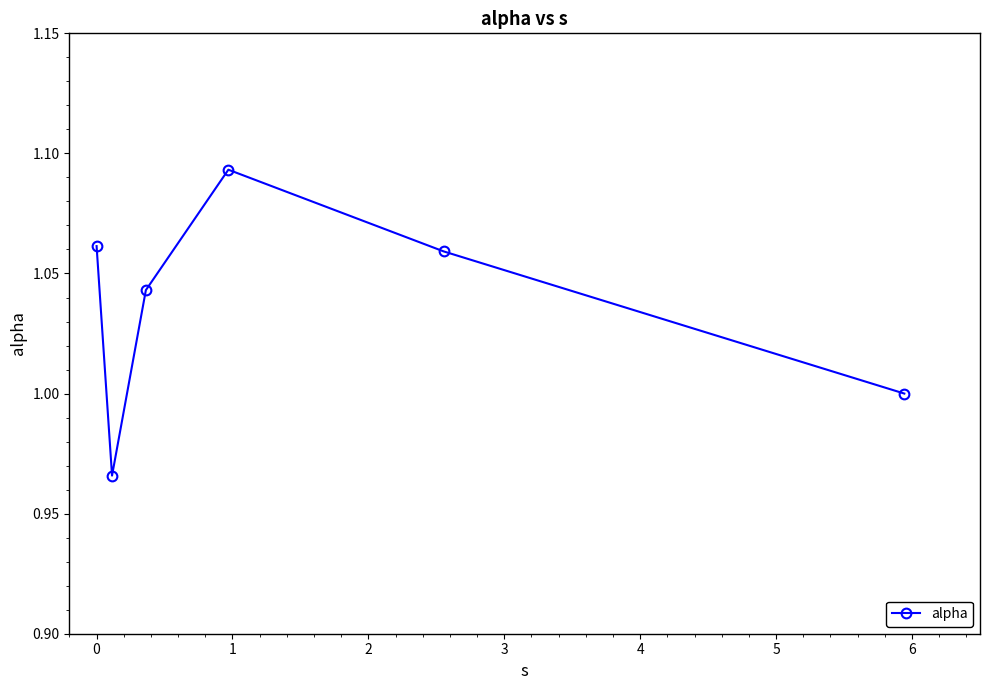

What is the sum of all values?

6.2